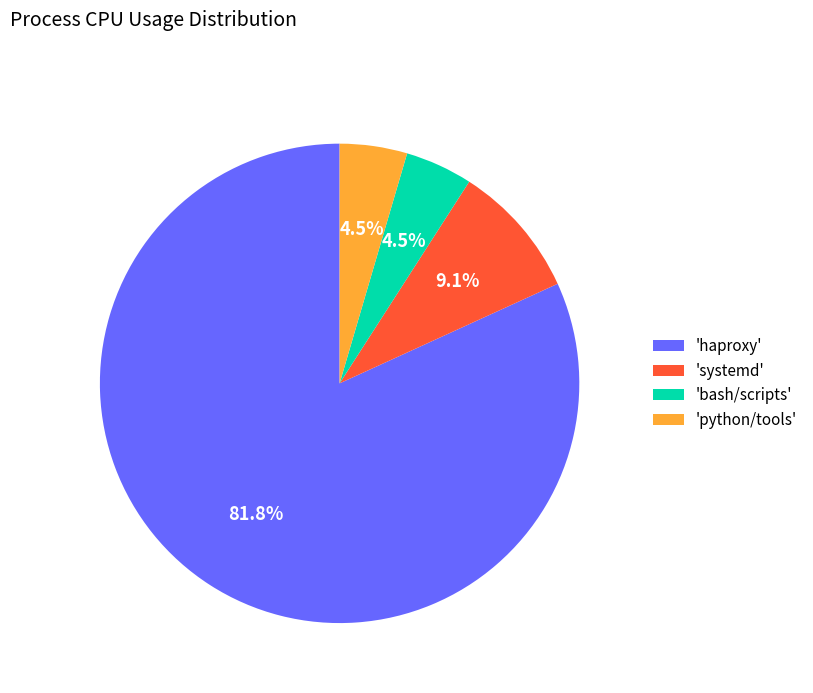

Count the number of slices in the pie.

4